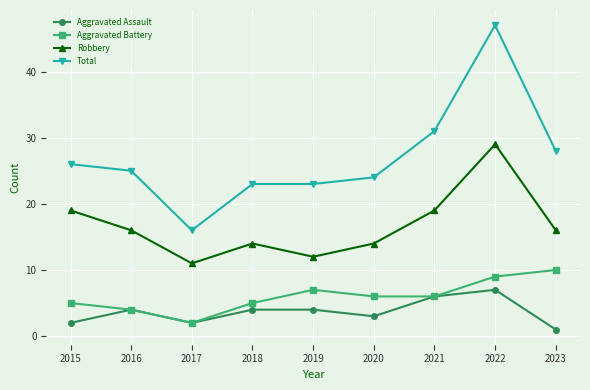

What is the difference between the Robbery values at 2021 and 2023?

3